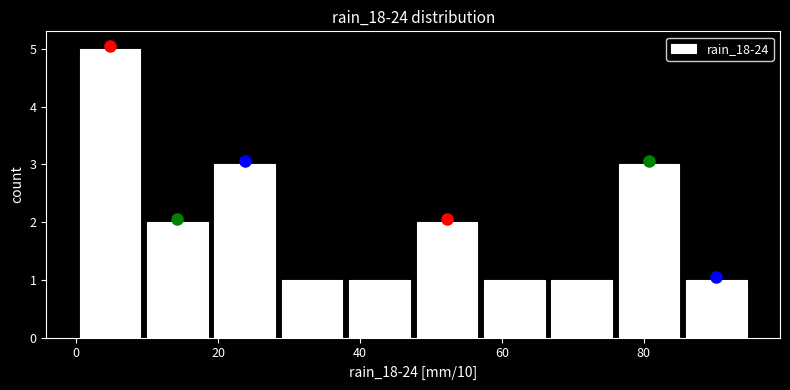

What is the height of the bar covering 0.0 to 9.5 on the x-axis? Neither the bar edges nor the heights are printed on the chart, so give them approximately, as read against the axes.

5